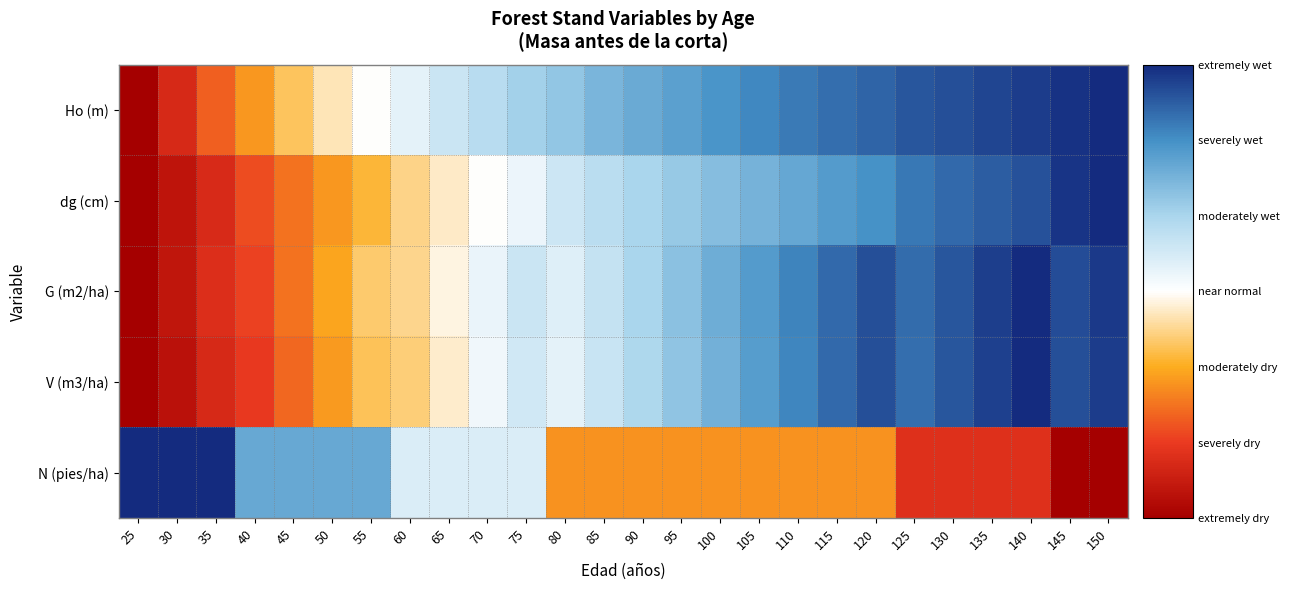

Between 65 and 150, which series saw the biggest shift?

N (pies/ha)